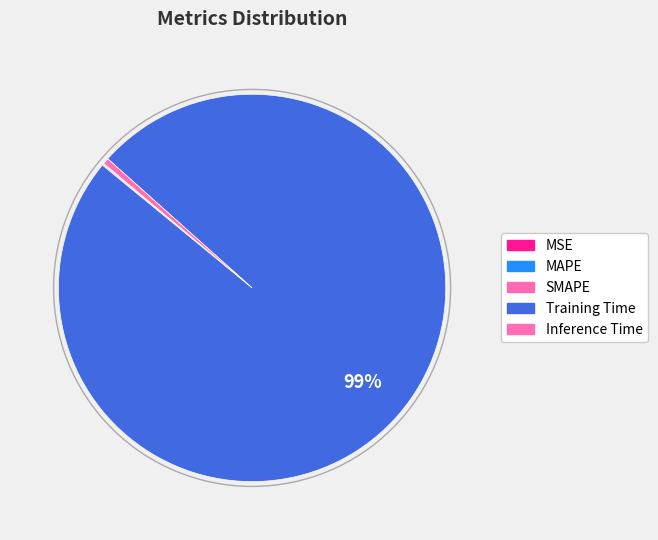

What percentage is the Training Time slice, to the nearest percent?

99%